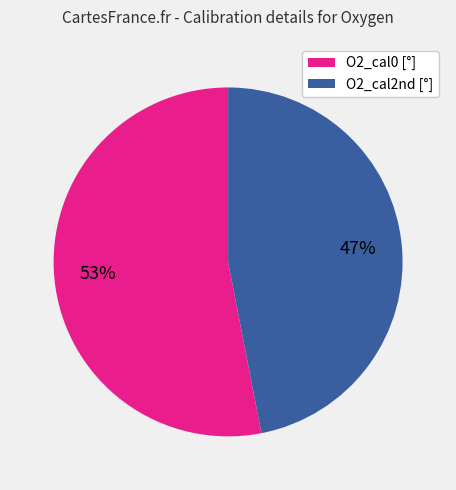

To the nearest percent, what is the difference between the largest and smallest slice percentages?

6%